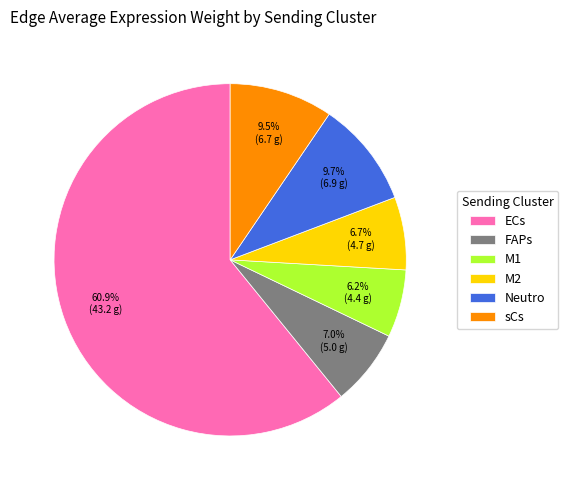

Combined, do M2 and Neutro account for over 50%?

No